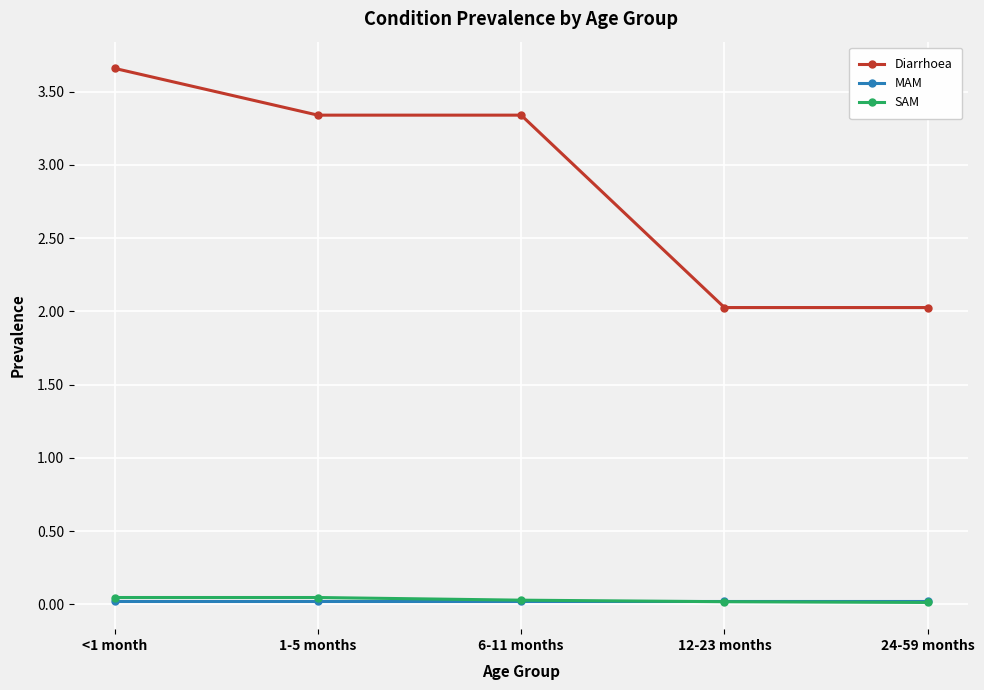

Between 1-5 months and 12-23 months, which series saw the biggest shift?

Diarrhoea